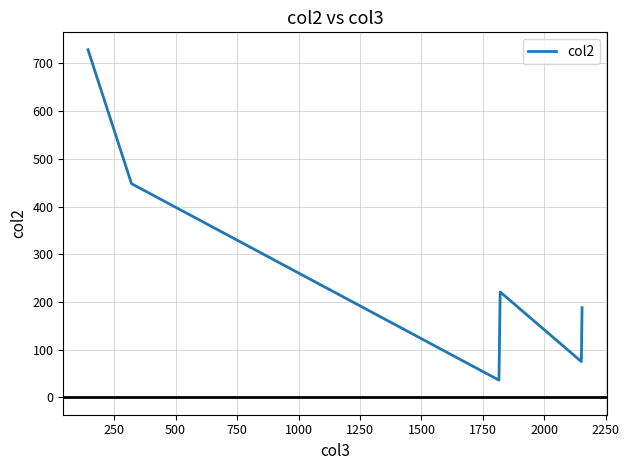

What is the difference between the maximum and second lowest values?

653.9